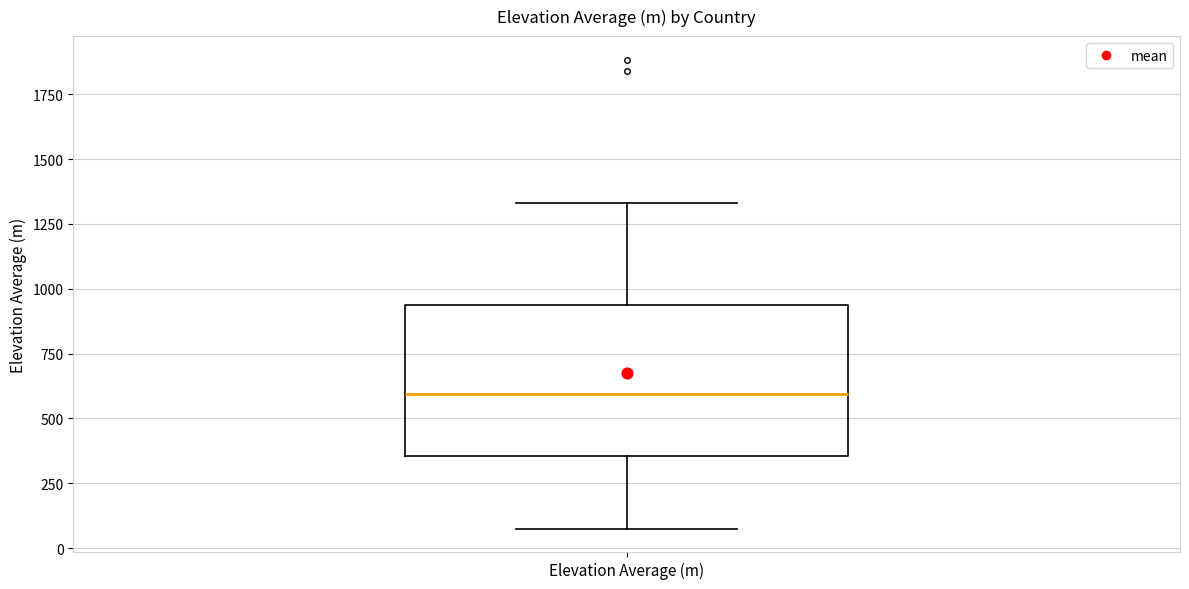

Read this box plot against the y-axis: the position of the median line, the range covered by the box, and the ends of both whiskers. The values are not printed on the chart, so give them approximately, as read against the axis.

median 600, box 350 to 950, whiskers 100 to 1350